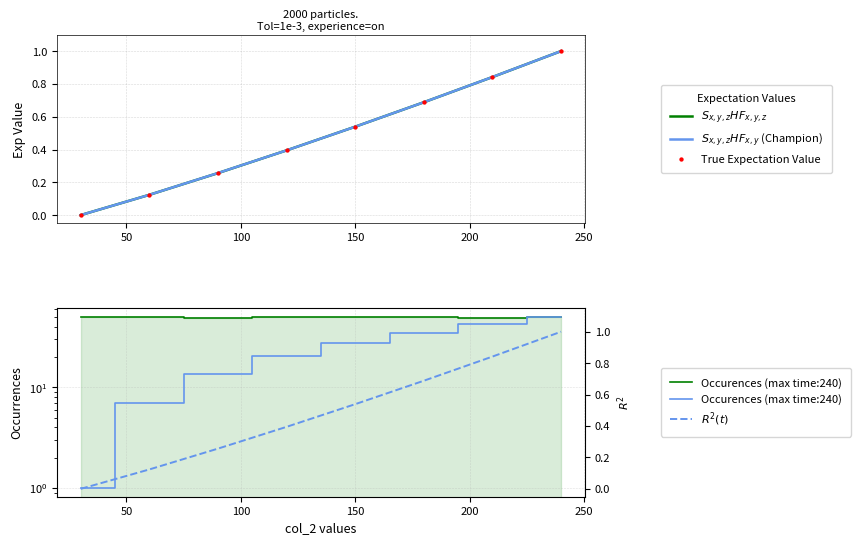

Is the value of Occurences (max time:240) at 150 greater than the value of $S_{x,y,z}HF_{x,y,z}$ at 100?

Yes